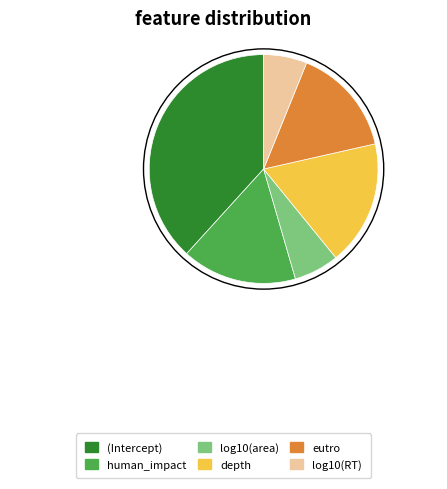

The eutro slice represents 15% of the pie. True or false?

True